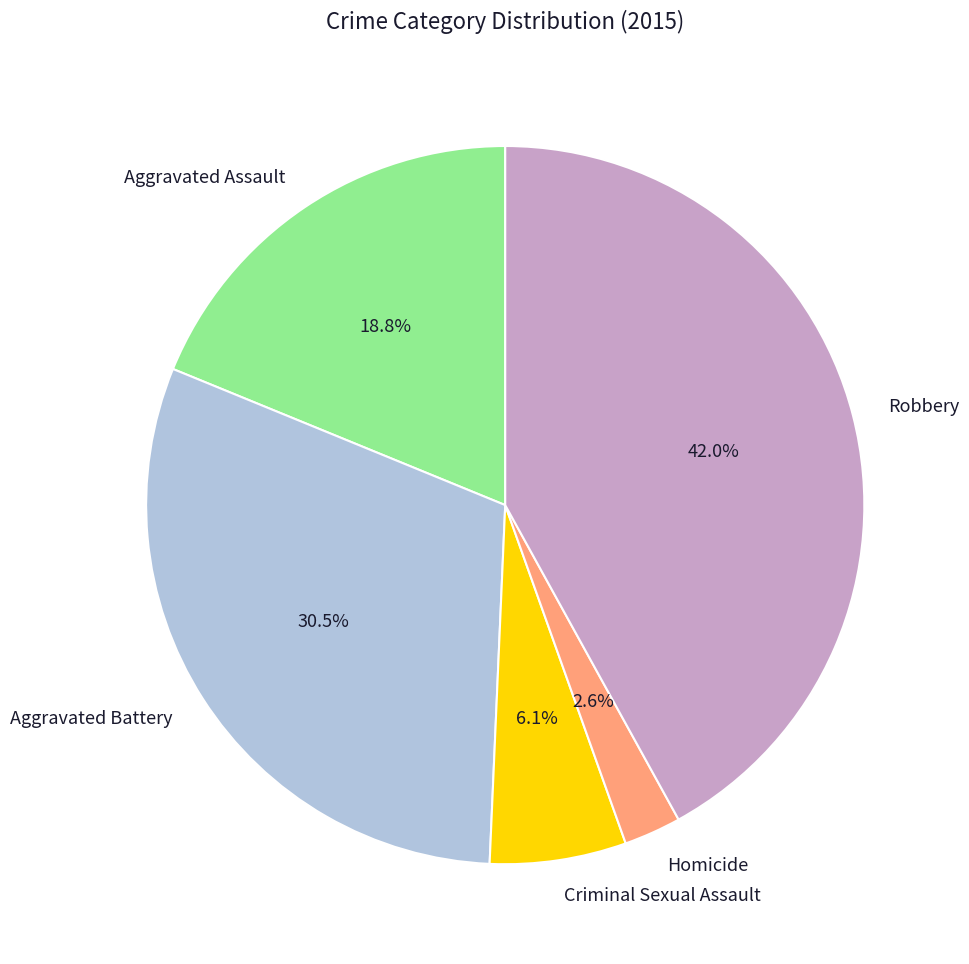

To the nearest percent, what percentage of the pie is Criminal Sexual Assault?

6%